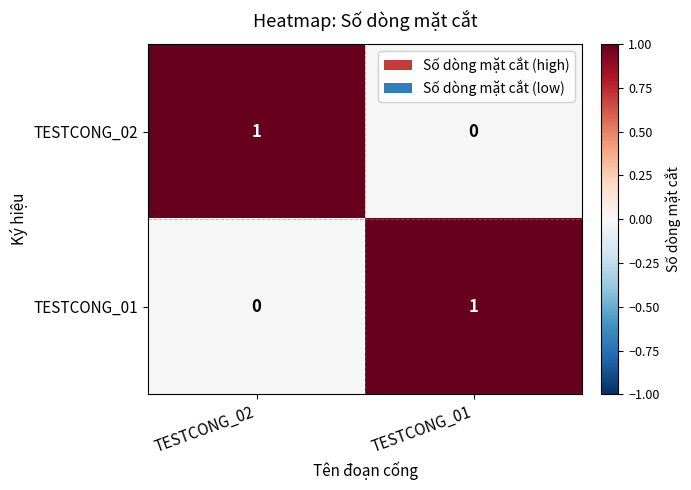

The TESTCONG_01 series shows 2 at TESTCONG_01. True or false?

False